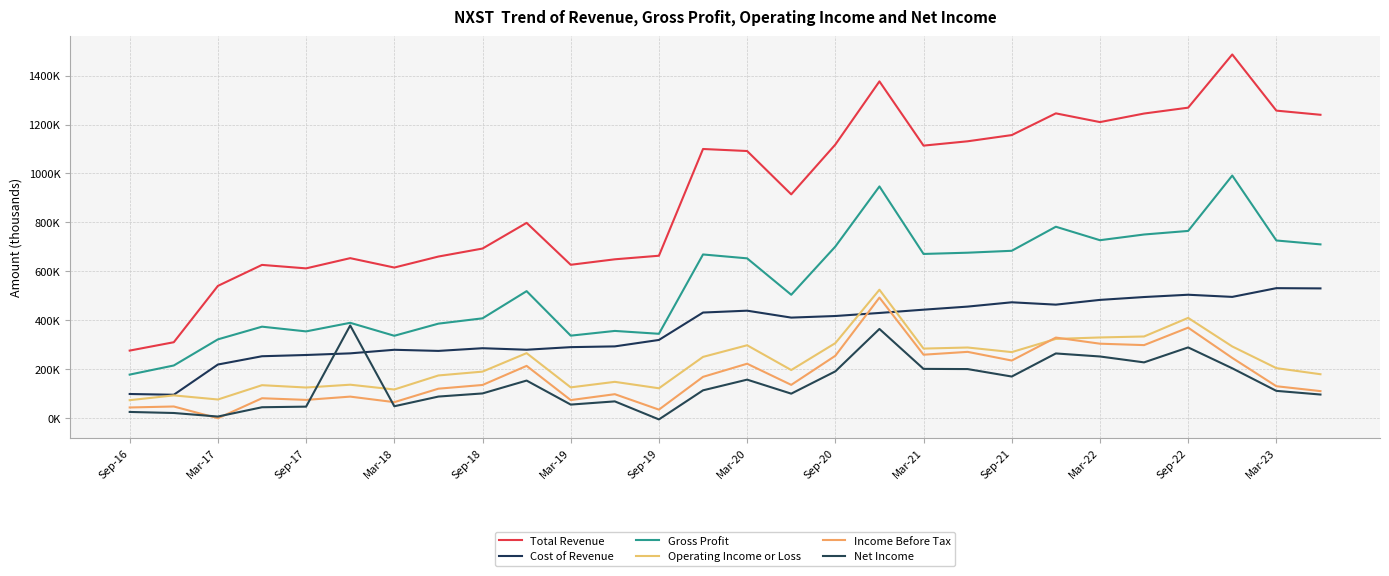

Is this an area chart (filled region under the line)?

No